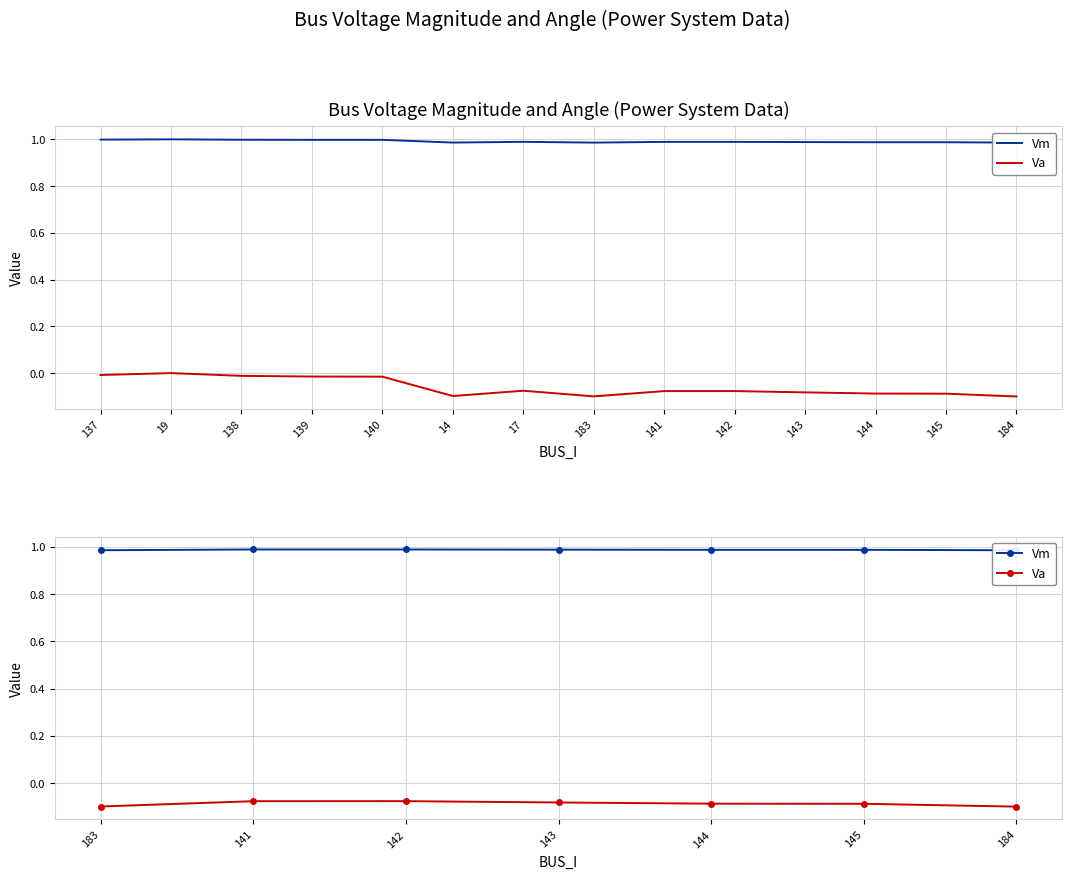

Reading left to right, list all the values displayed in this chart.

Vm: 1.0	1.0	1.0	1.0	1.0	1.0	1.0
Va: -0.1	-0.1	-0.1	-0.1	-0.1	-0.1	-0.1